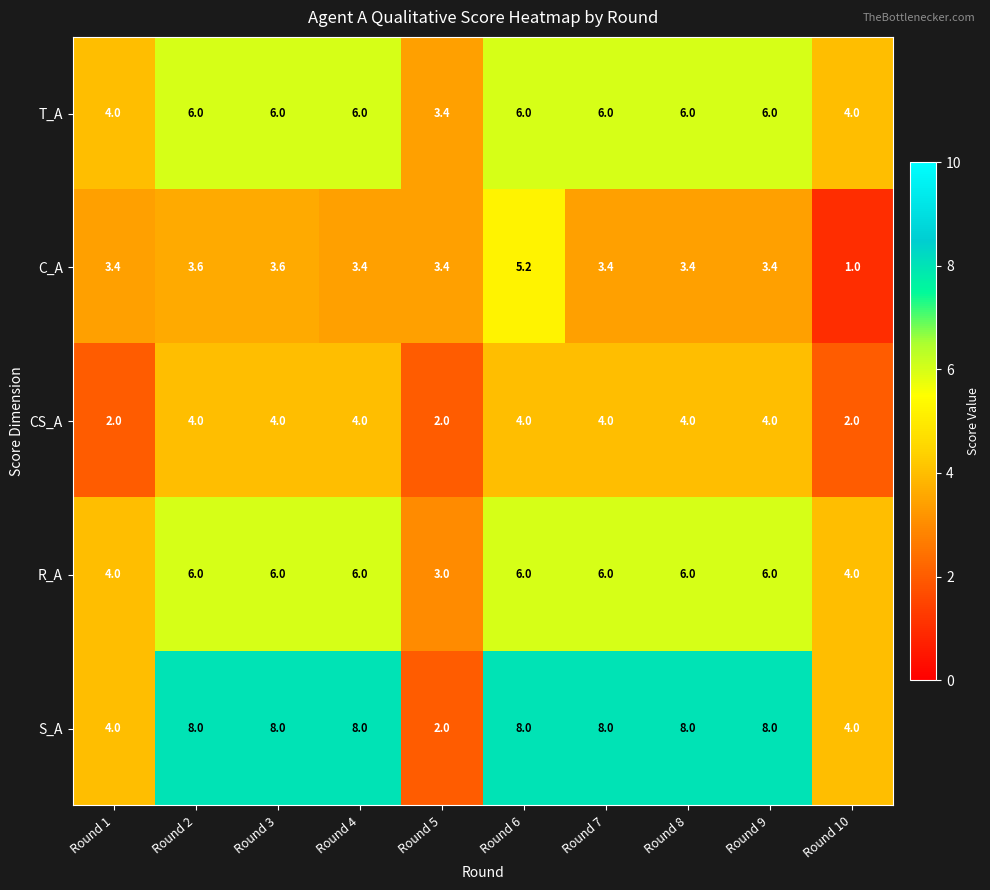

The CS_A series shows 7.1 at Round 9. True or false?

False